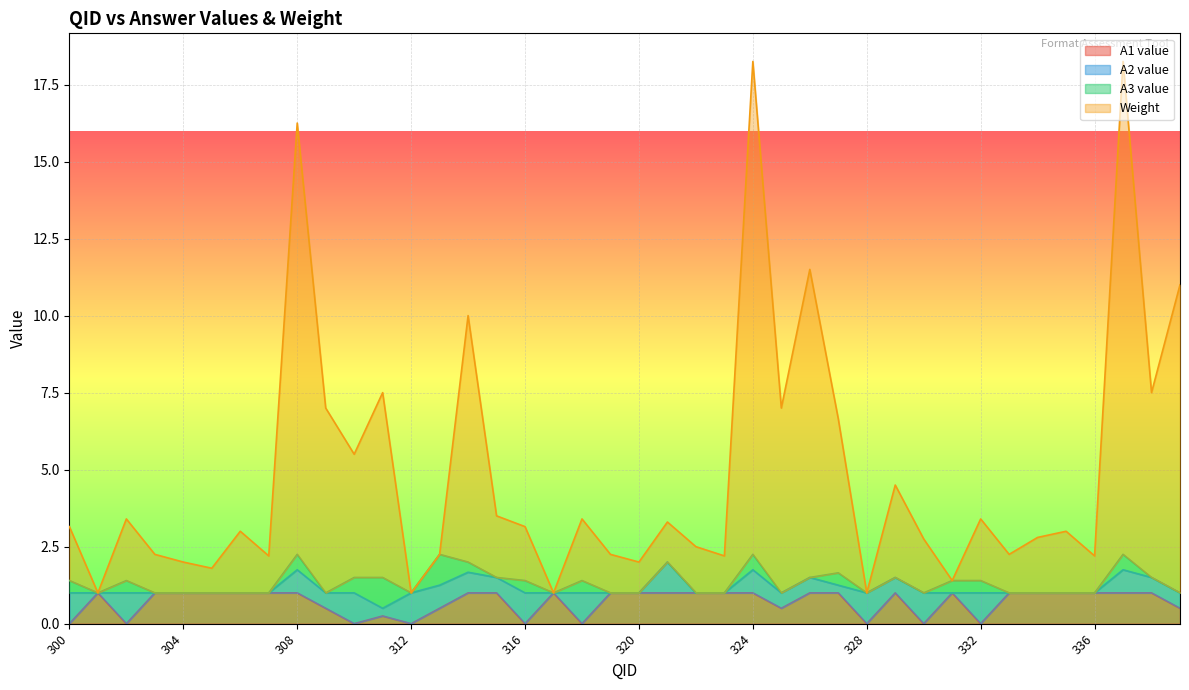

True or false: Weight has more than 2 interior local peaks.

True